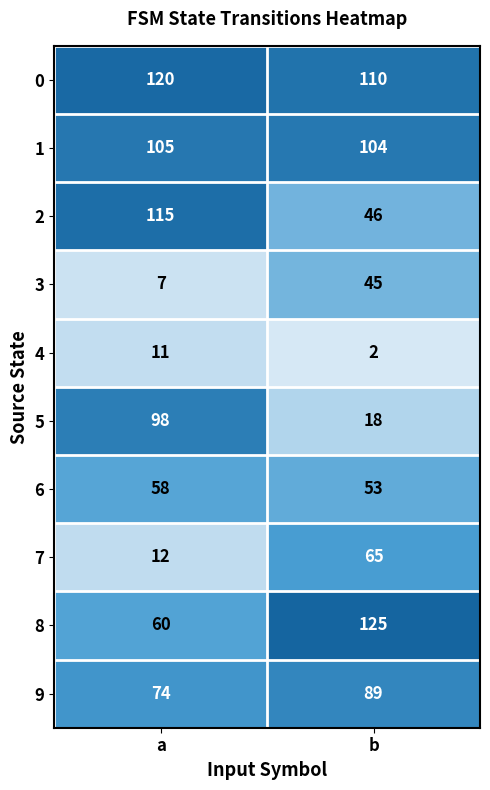

What is the sum of the 5 values at a and b?

116